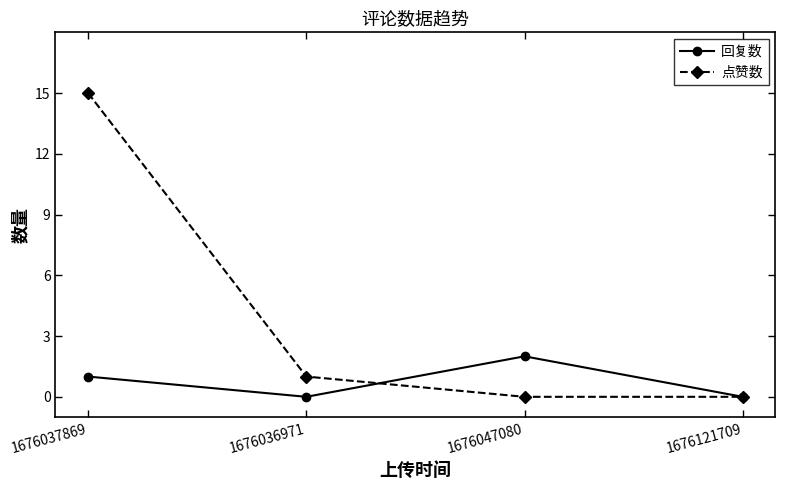

Where do 点赞数 and 回复数 first cross each other?

1676036971 and 1676047080